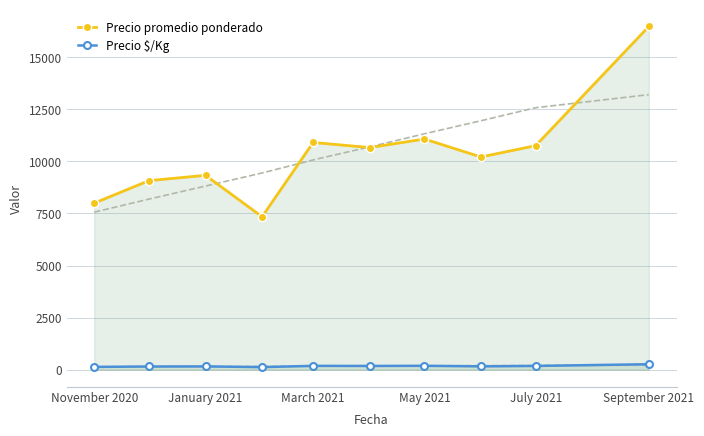

True or false: Precio promedio ponderado and Precio $/Kg intersect in this chart.

False